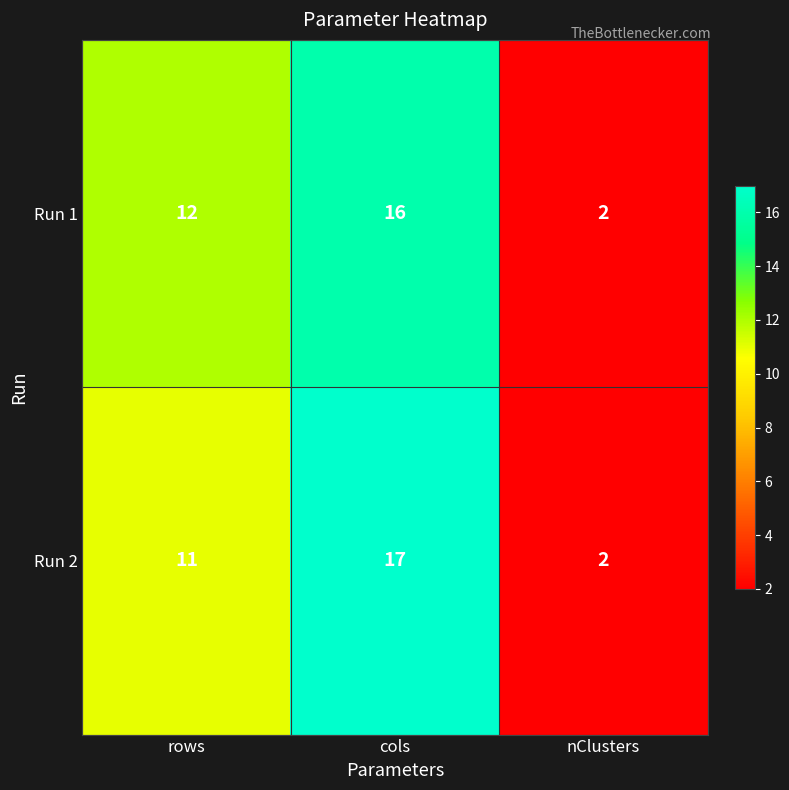

Rank the series by their maximum value, from highest to lowest.

Run 2, Run 1